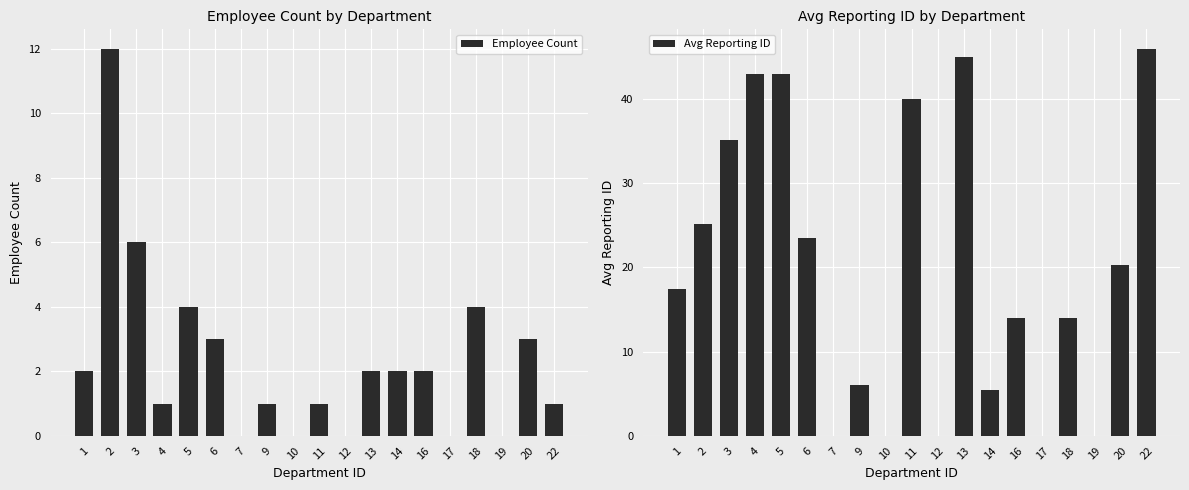

Where is Avg Reporting ID nearest to the value 23?

6